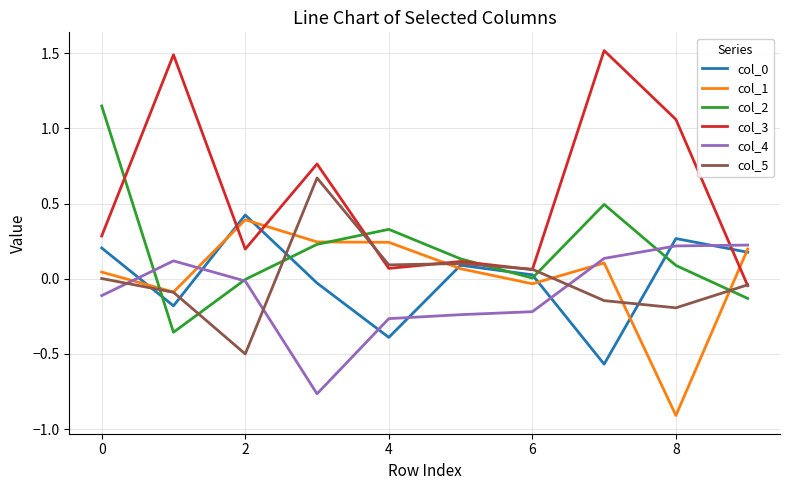

True or false: col_2 and col_5 intersect in this chart.

True